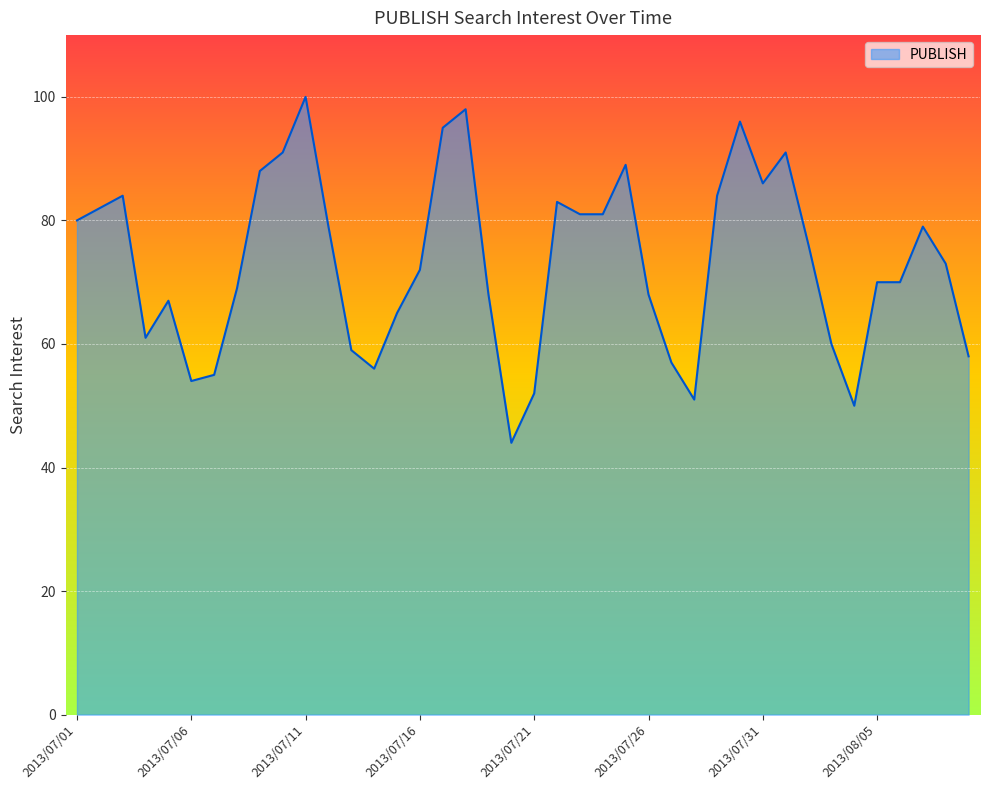

What is the difference between the maximum and minimum values?

56